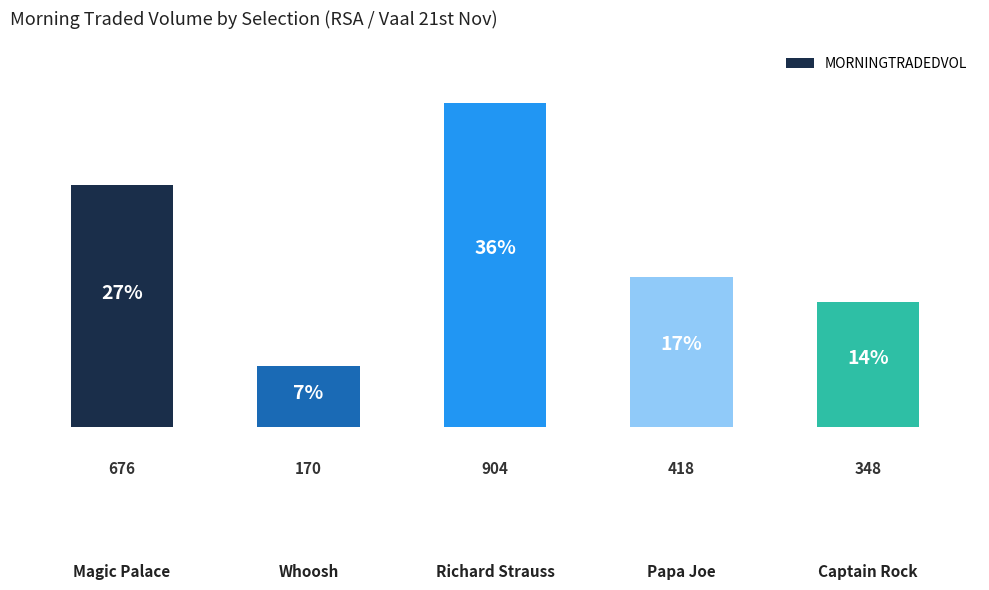

Where does the data first go above 418?

Magic Palace